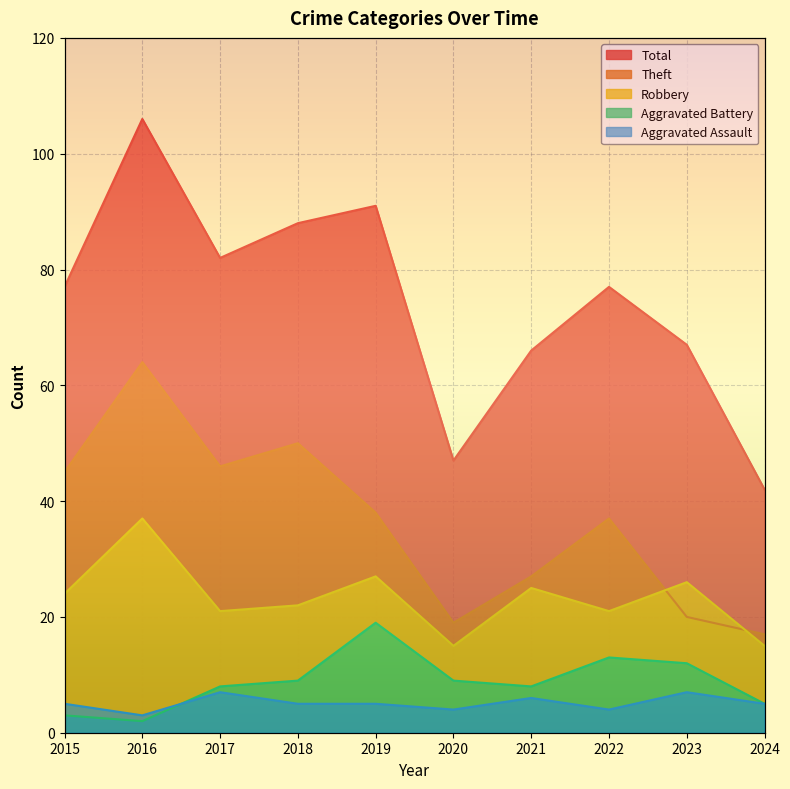

Reading left to right, what are all the values shown in this chart?

Aggravated Assault: 2015=5	2016=3	2017=7	2018=5	2019=5	2020=4	2021=6	2022=4	2023=7	2024=5
Aggravated Battery: 2015=3	2016=2	2017=8	2018=9	2019=19	2020=9	2021=8	2022=13	2023=12	2024=5
Robbery: 2015=24	2016=37	2017=21	2018=22	2019=27	2020=15	2021=25	2022=21	2023=26	2024=15
Theft: 2015=45	2016=64	2017=46	2018=50	2019=38	2020=19	2021=27	2022=37	2023=20	2024=17
Total: 2015=77	2016=106	2017=82	2018=88	2019=91	2020=47	2021=66	2022=77	2023=67	2024=42